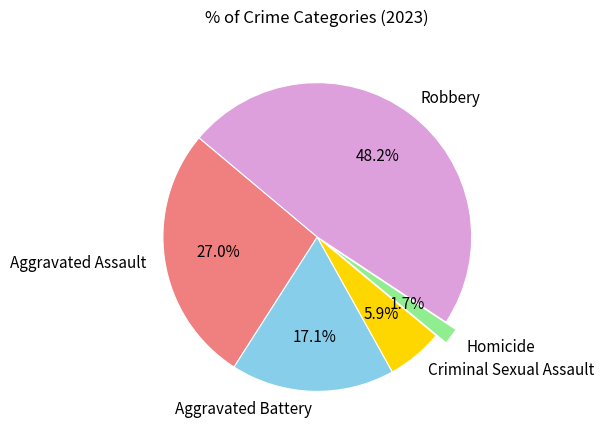

What is the smallest slice in the pie chart?

Homicide